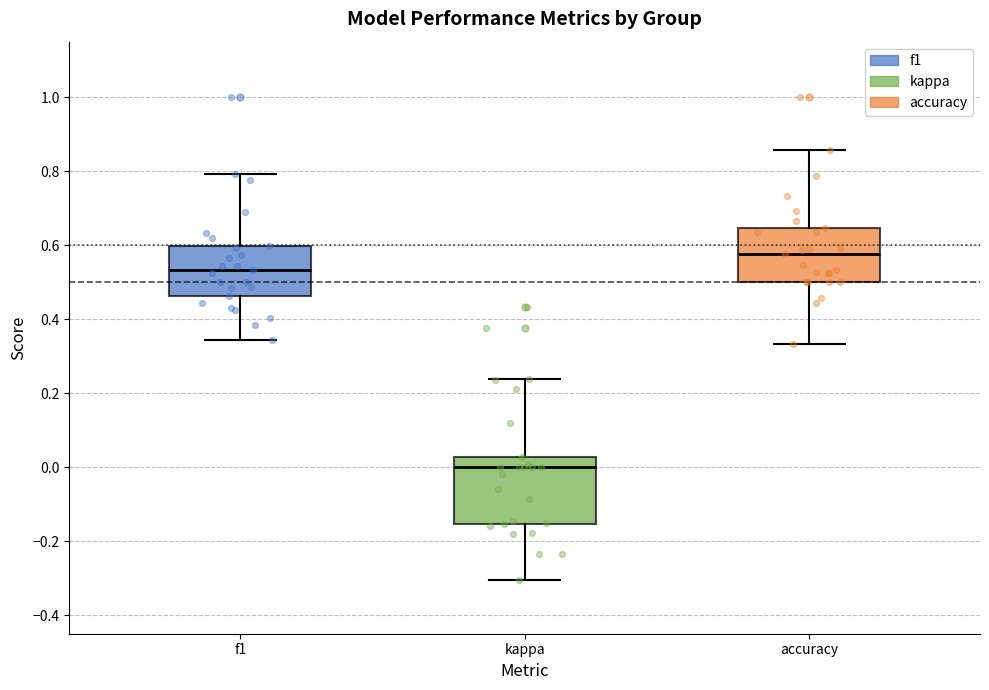

Reading left to right, read every box against the y-axis: the position of its median line, the range the box covers, and the ends of its whiskers. The values are not printed on the chart, so give them approximately, as read against the axis.

f1: median 0.54, box 0.46 to 0.60, whiskers 0.34 to 0.80
kappa: median 0.00, box -0.16 to 0.02, whiskers -0.30 to 0.24
accuracy: median 0.58, box 0.50 to 0.64, whiskers 0.34 to 0.86